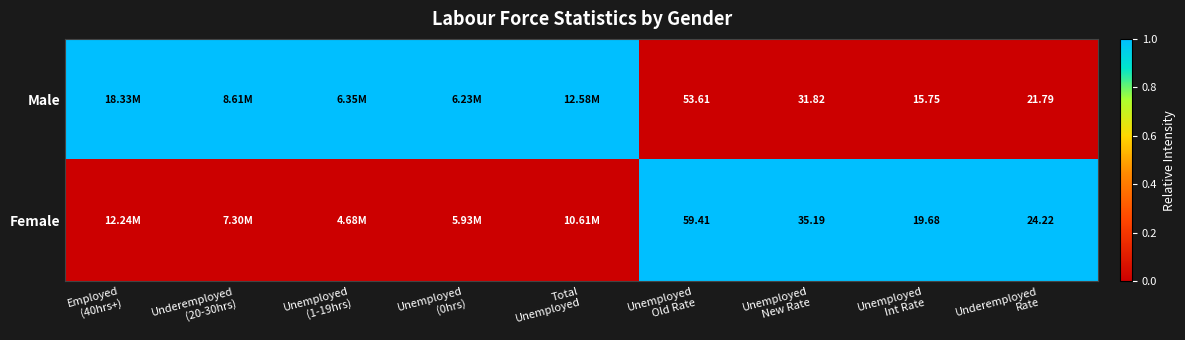

List the series in order of their overall mean, lowest first.

Female, Male